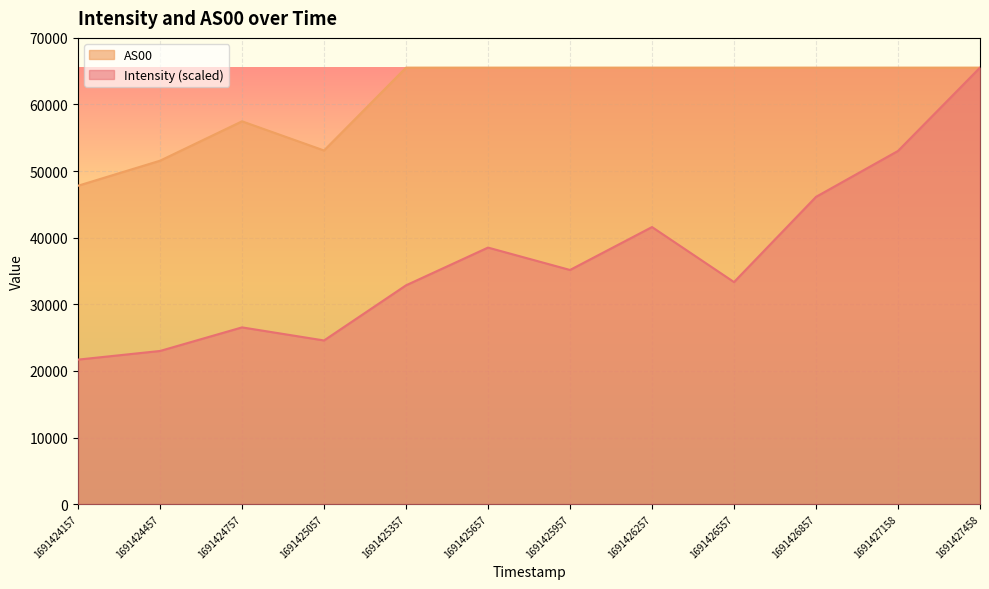

Rank the series by their maximum value, from lowest to highest.

Intensity, AS00